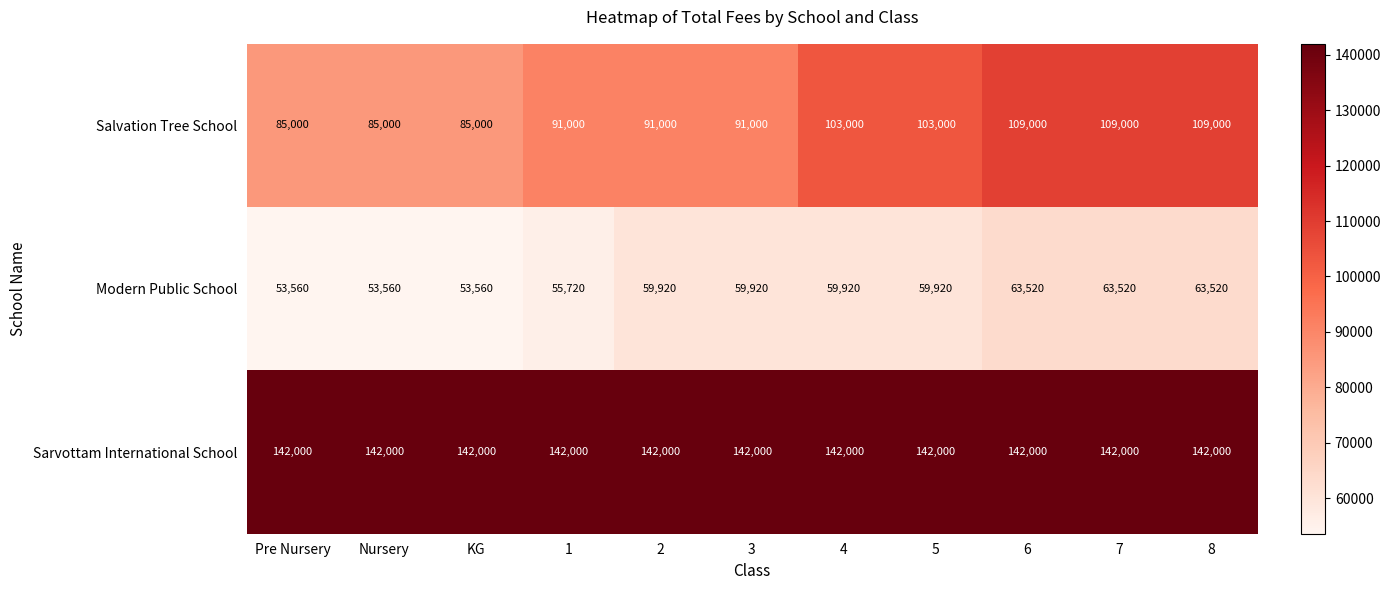

What is the sum of the Sarvottam International School values at 4 and Nursery?

284000